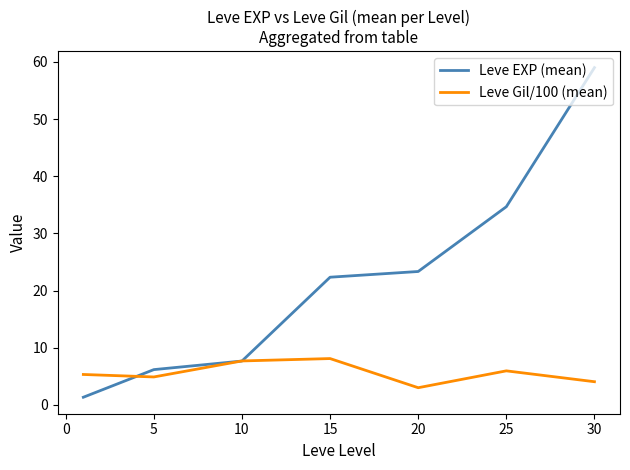

What is the highest value of the Leve EXP (mean) series?

59.0